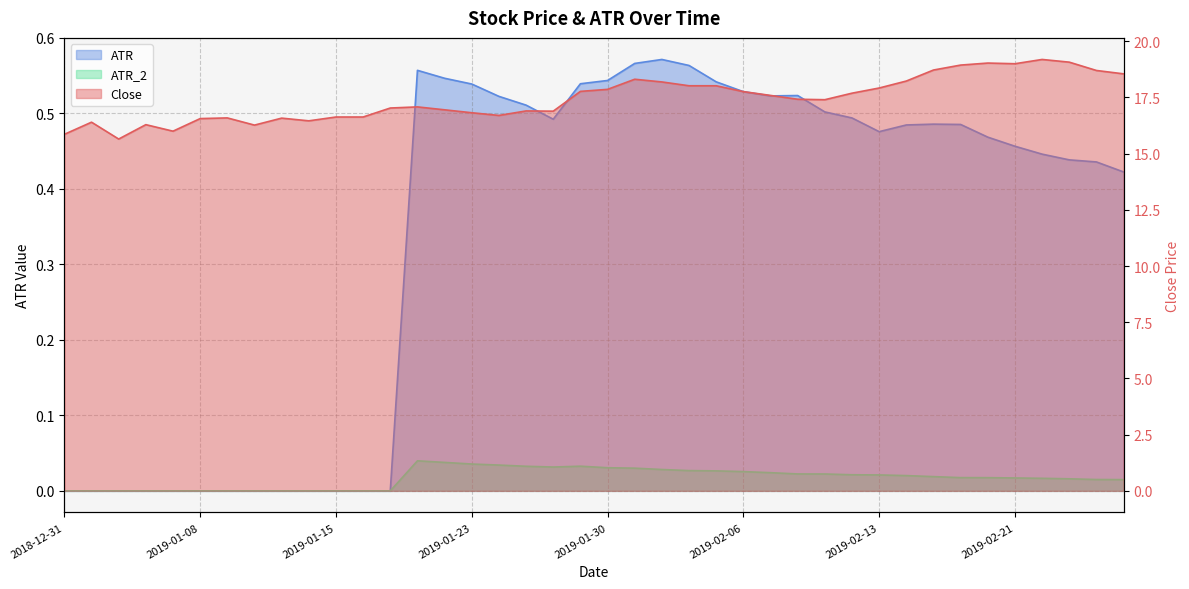

At which label does ATR reach its minimum?

2018-12-31